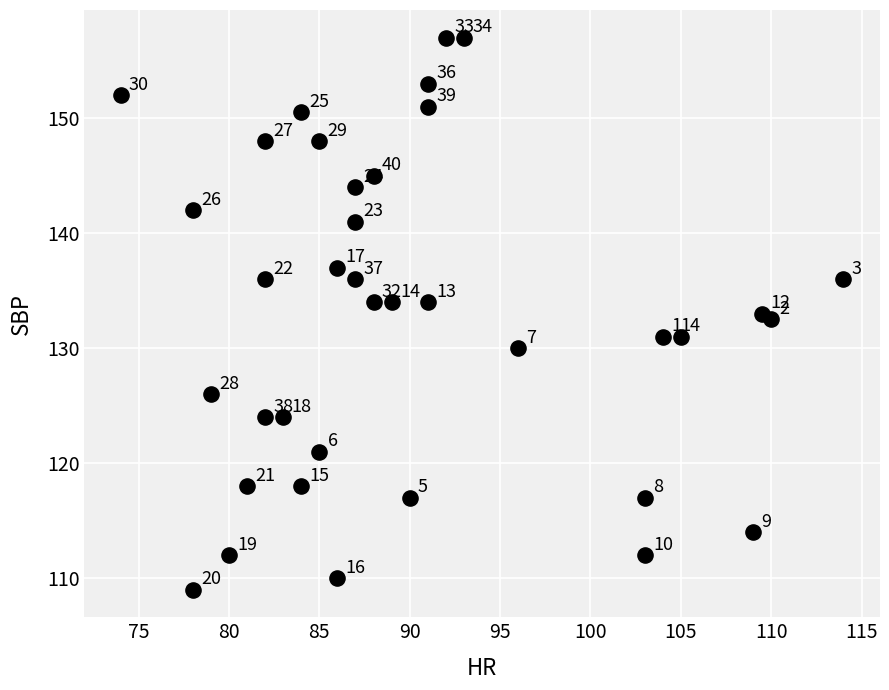

What Y value in the scatter plot is closest to 133?

133.0